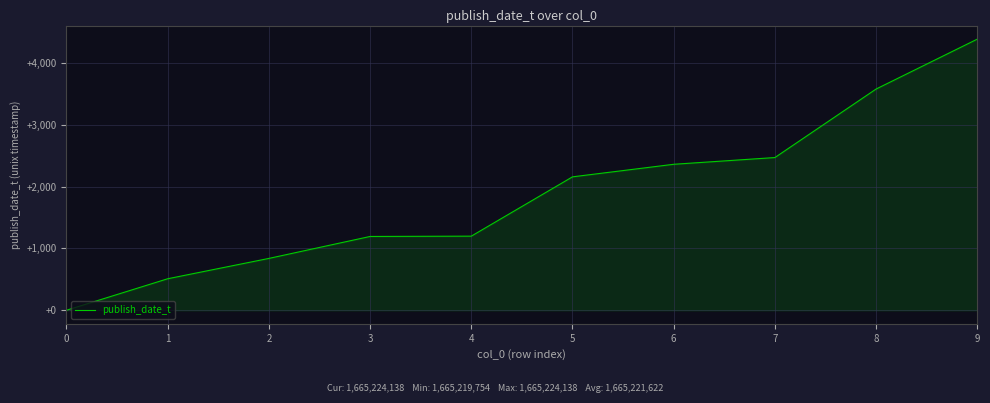

Which has a higher value, 4 or 6?

6